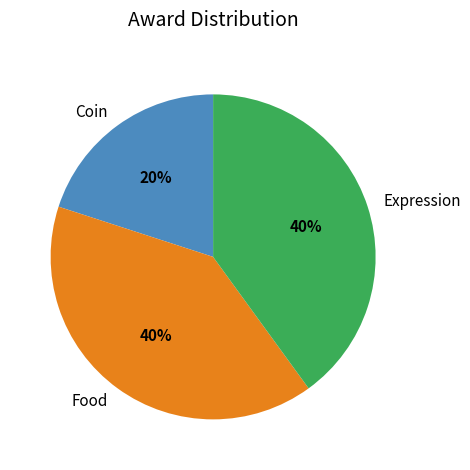

Is it true that Expression is 34% of the pie?

False